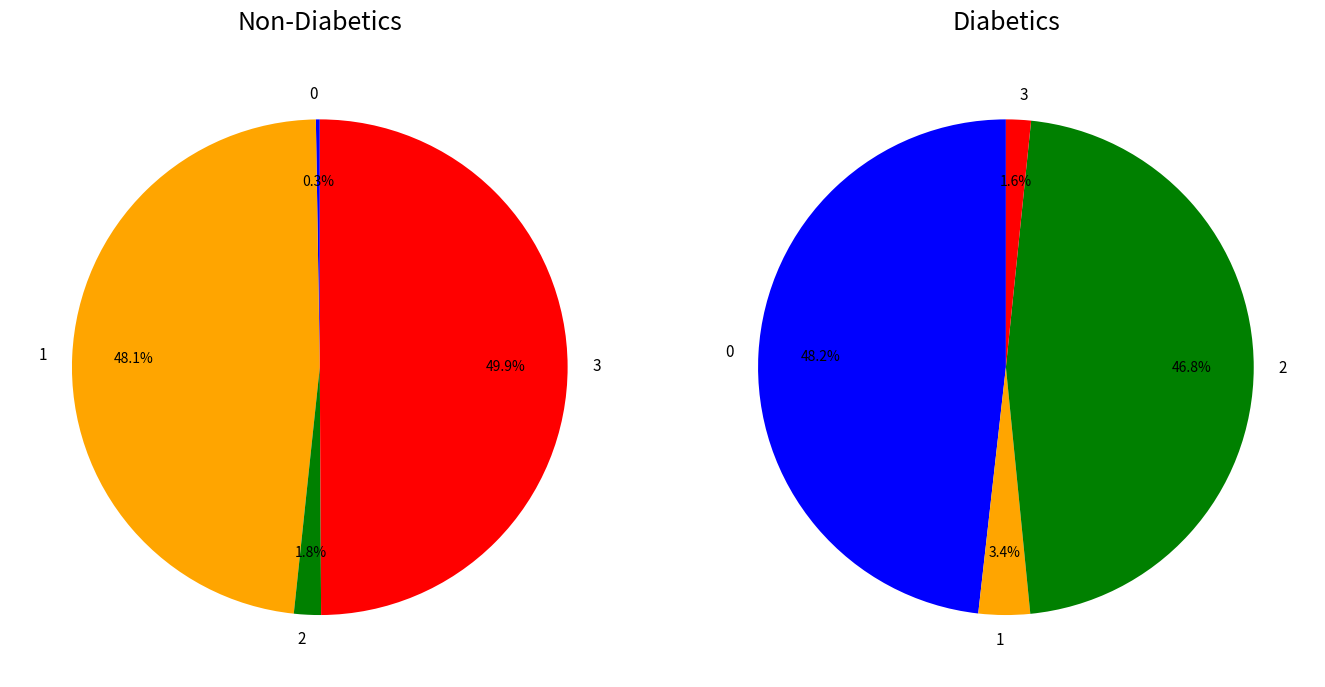

To the nearest percent, what percentage of the pie is 0?

48%